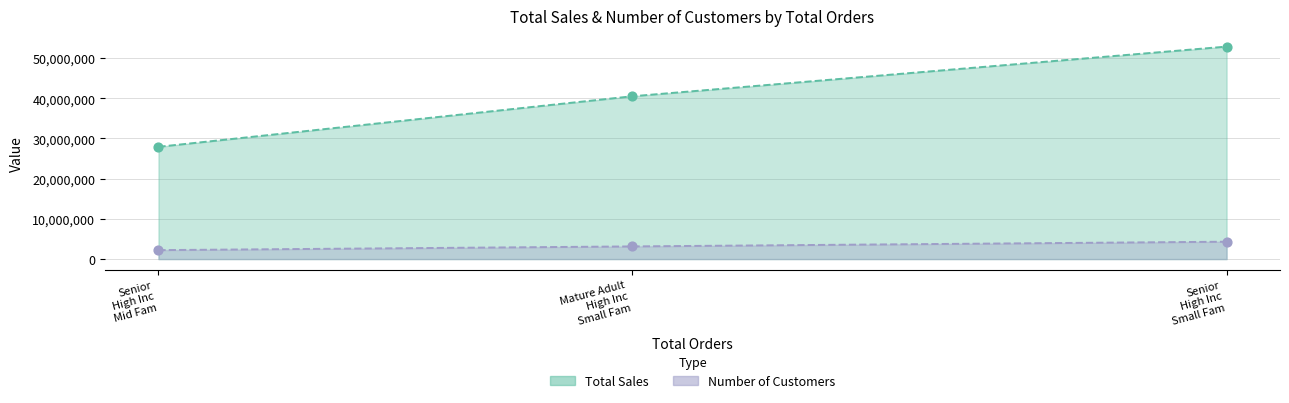

Is the value of Total Sales at Mature Adult High Inc Small Fam greater than the value of Number of Customers at Senior High Inc Small Fam?

No